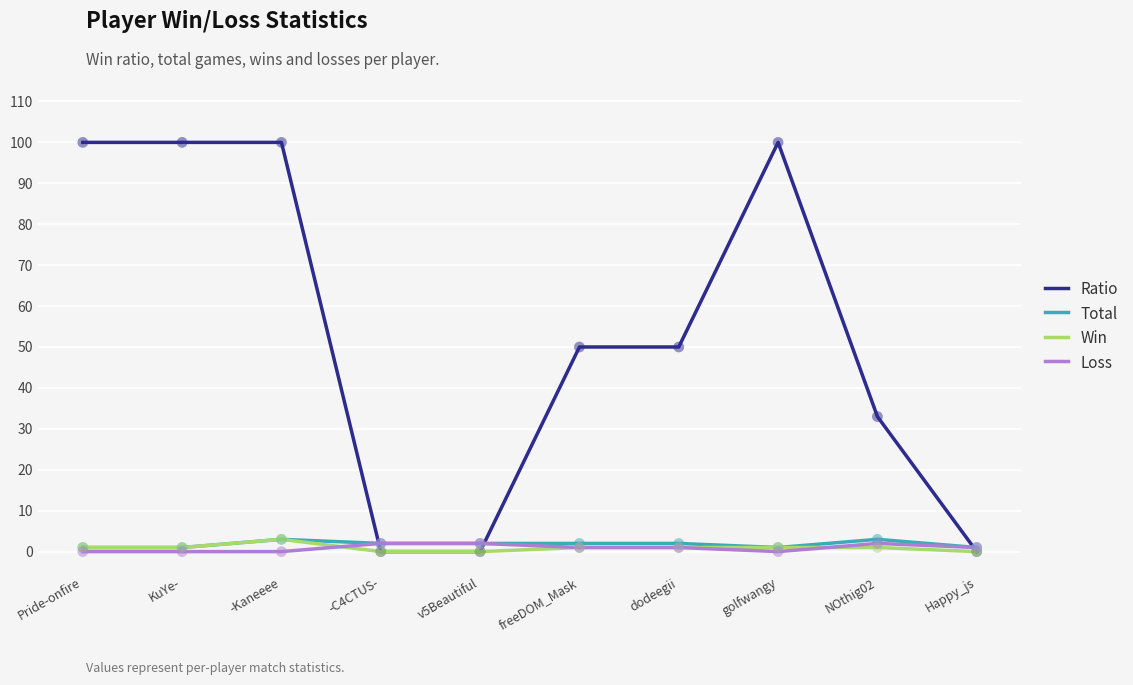

Between dodeegii and Happy_js, which series saw the biggest shift?

Ratio